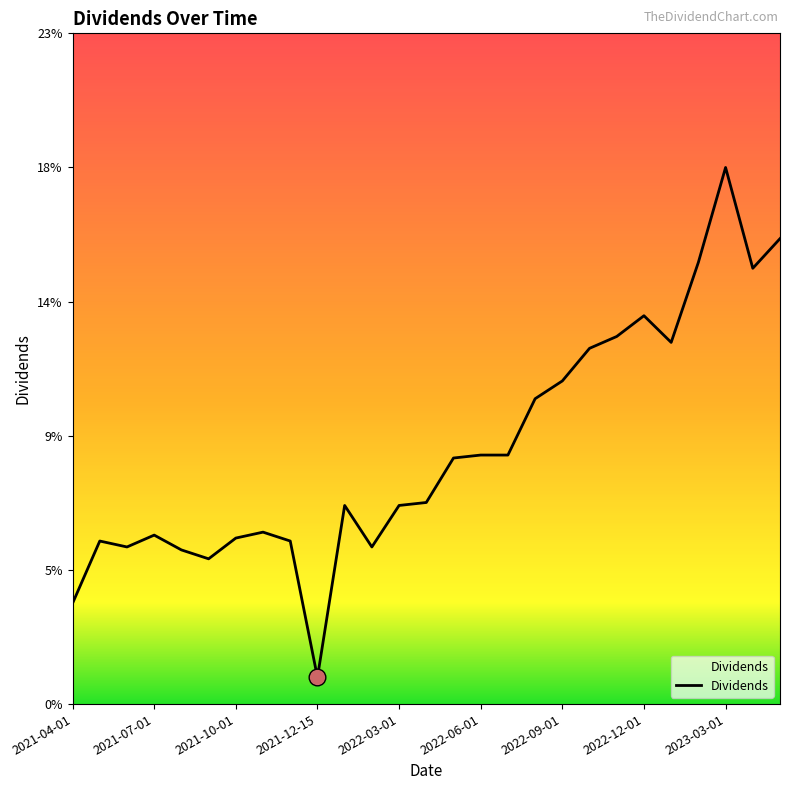

List the labels in order of value, largest first.

2023-03-01, 2023-06-01, 2023-02-01, 2023-04-03, 2022-12-01, 2022-11-01, 2022-12-29, 2022-10-03, 2022-09-01, 2022-08-01, 2022-06-01, 2022-07-01, 2022-05-02, 2022-04-01, 2021-12-30, 2022-03-01, 2021-11-01, 2021-07-01, 2021-10-01, 2021-05-03, 2021-12-01, 2021-06-01, 2022-02-01, 2021-08-02, 2021-09-01, 2021-04-01, 2021-12-15